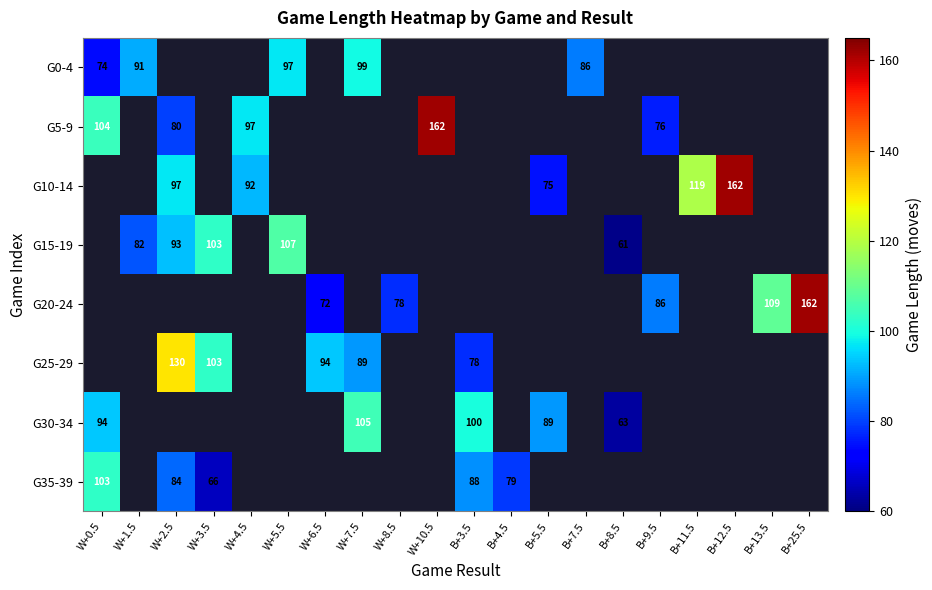

Is it true that G5-9 equals 104 at B+9.5?

False